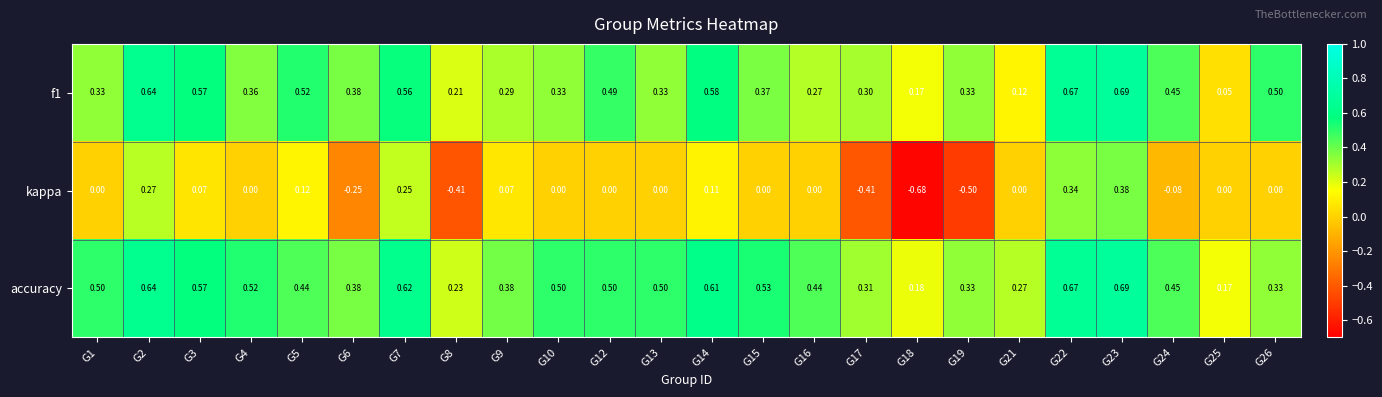

Which series has the largest total across all categories?

accuracy